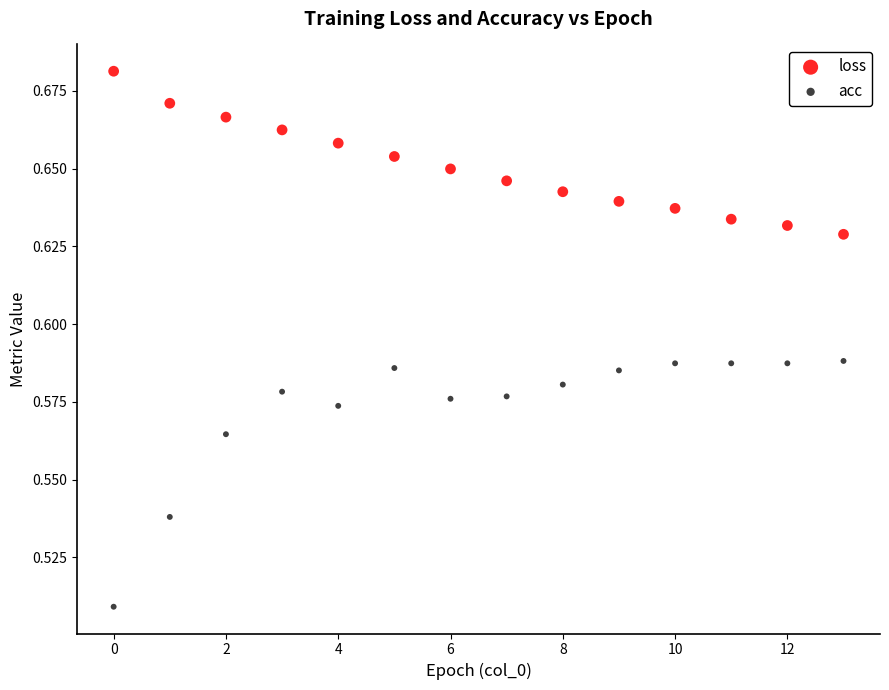

Which series has the largest Y range (max minus min)?

acc